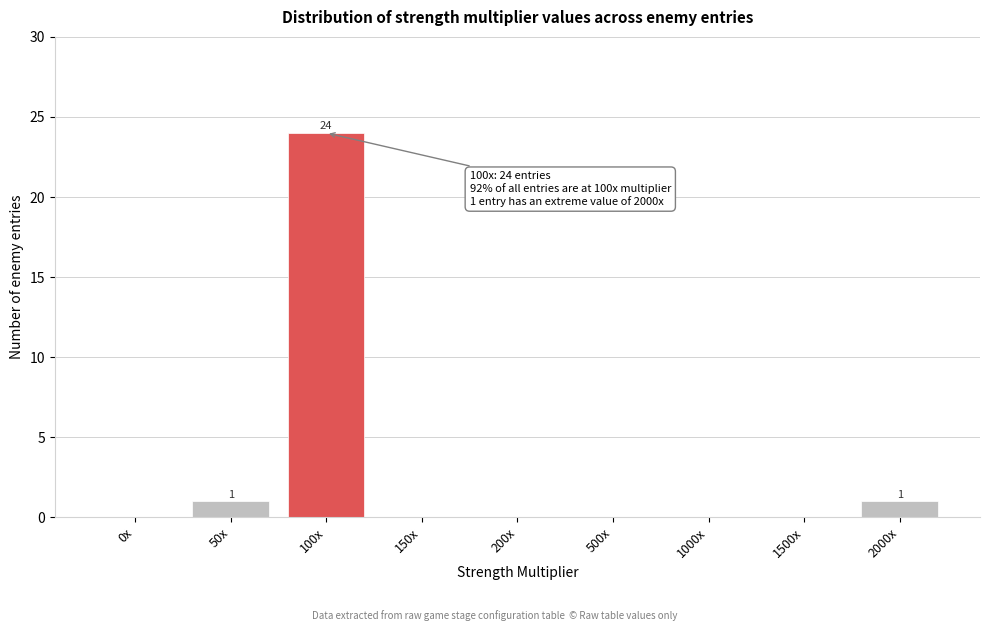

Reading left to right, transcribe all the data shown in this chart.

0x=0	50x=1	100x=24	150x=0	200x=0	500x=0	1000x=0	1500x=0	2000x=1